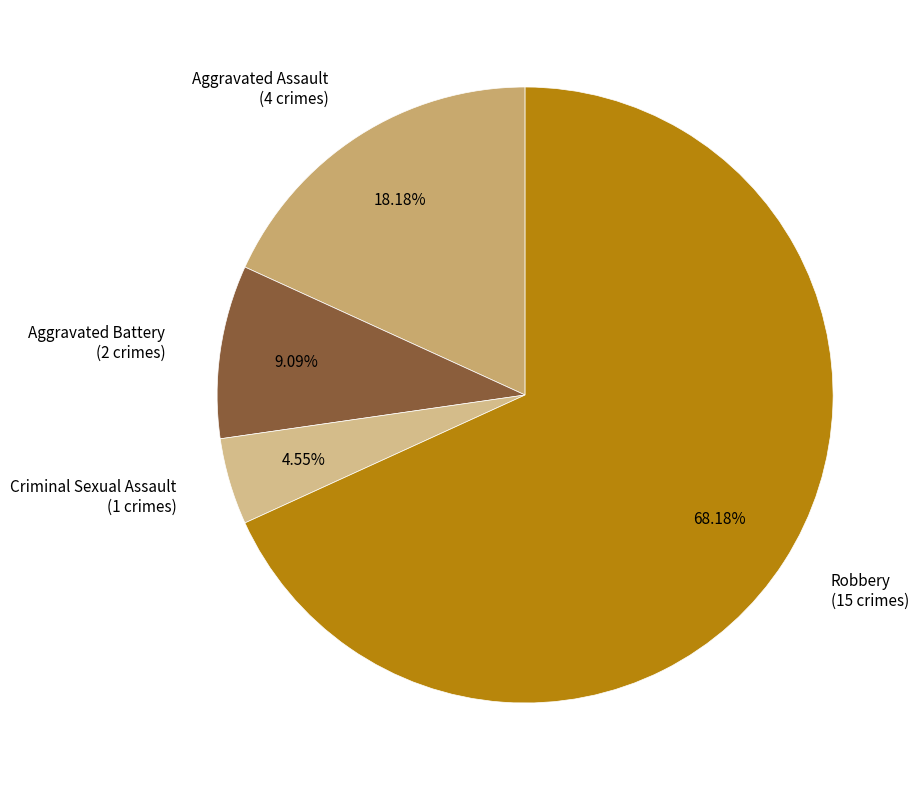

What percentage is the Robbery slice, to the nearest percent?

68%